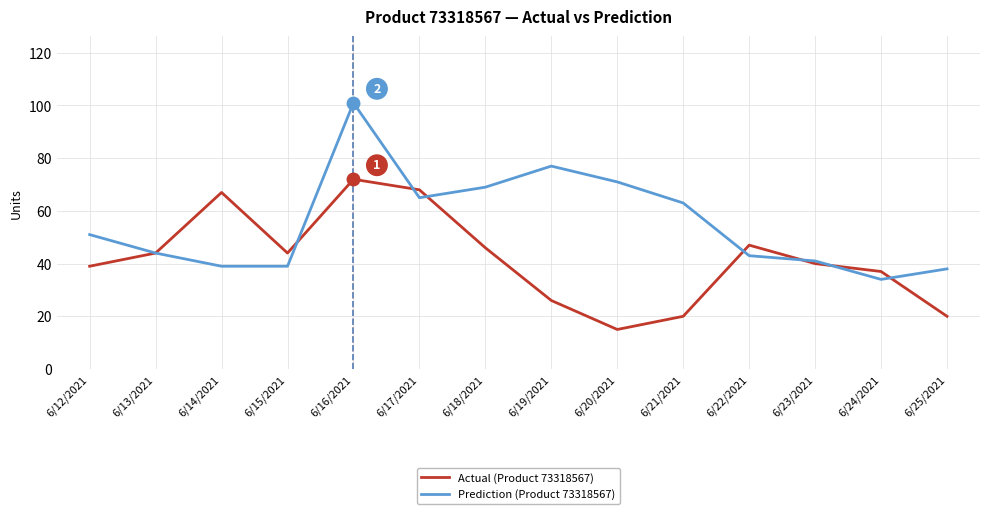

Does the chart have visible grid lines?

Yes